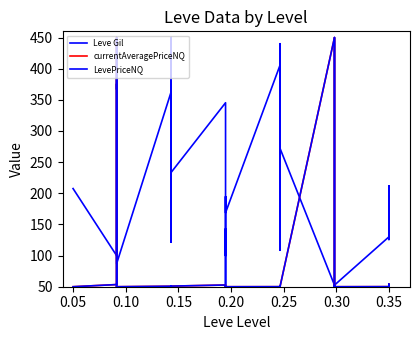

What is the lowest value of the currentAveragePriceNQ series?

50.0